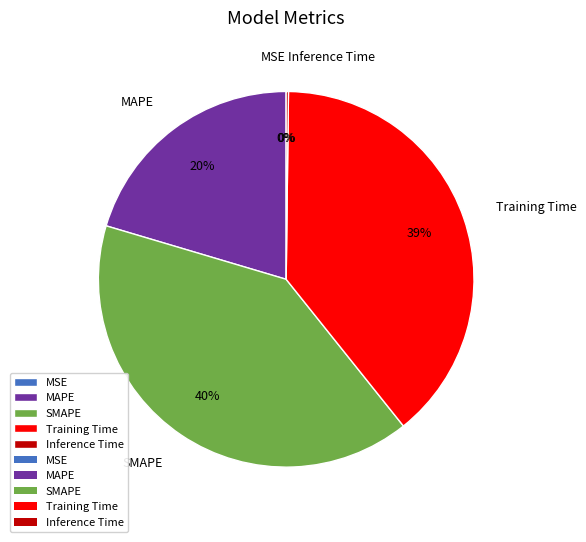

Which slice is the largest?

SMAPE